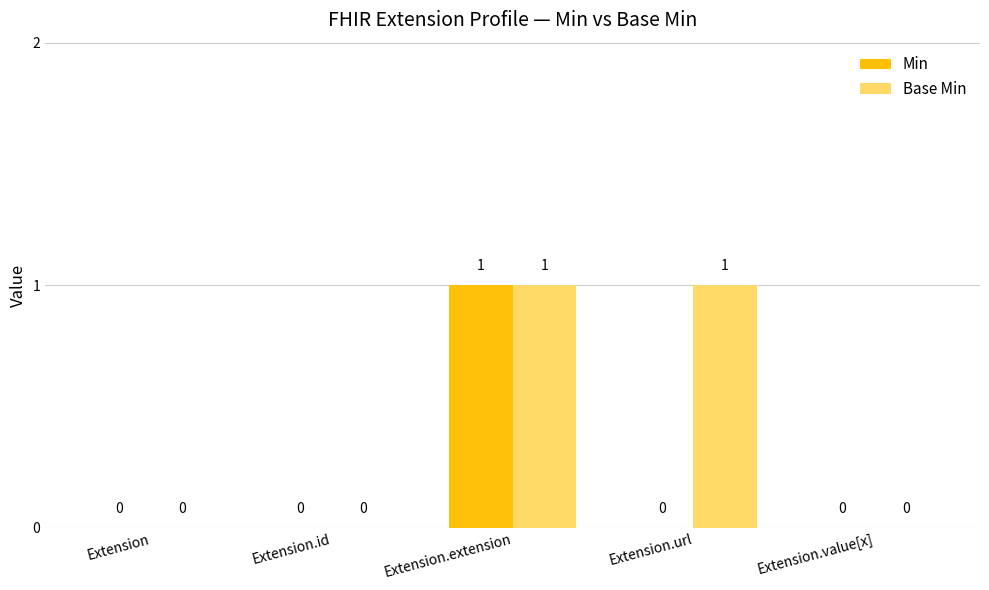

How many Base Min values are between 0 and 1?

5